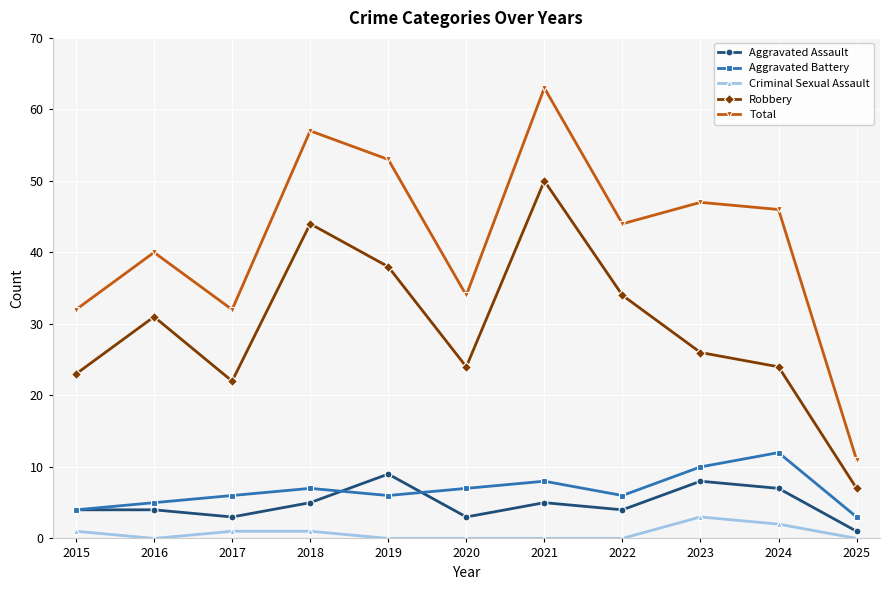

What are all the series names shown in the legend?

Aggravated Assault, Aggravated Battery, Criminal Sexual Assault, Robbery, Total